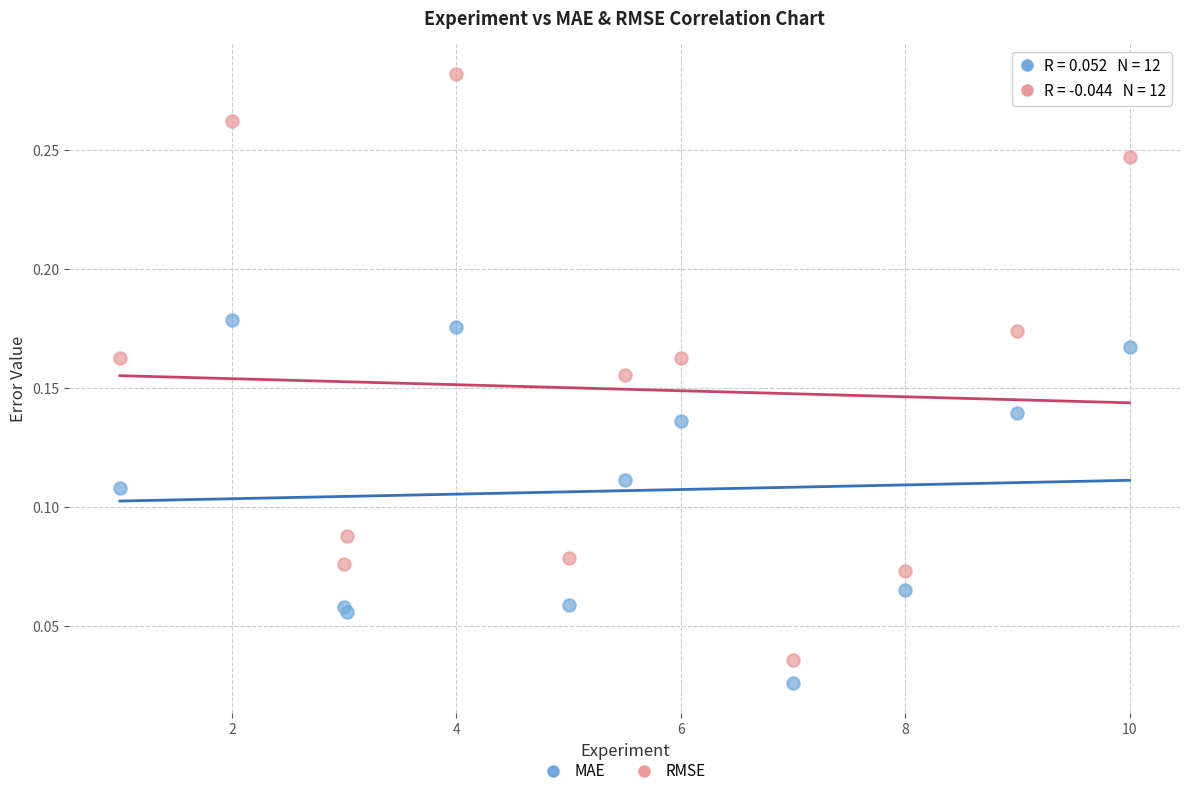

Which series contains the lowest Y value?

MAE